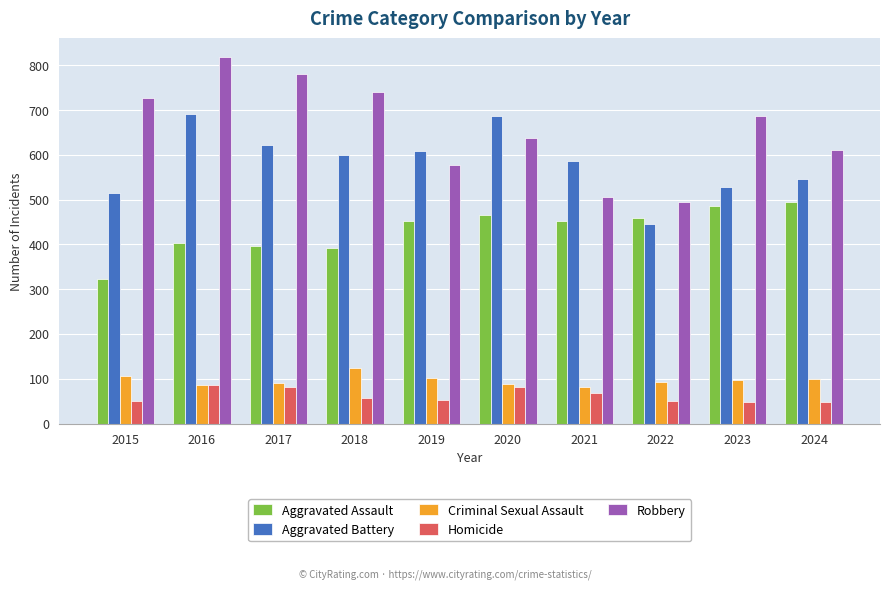

What is the difference between the Homicide values at 2020 and 2016?

6